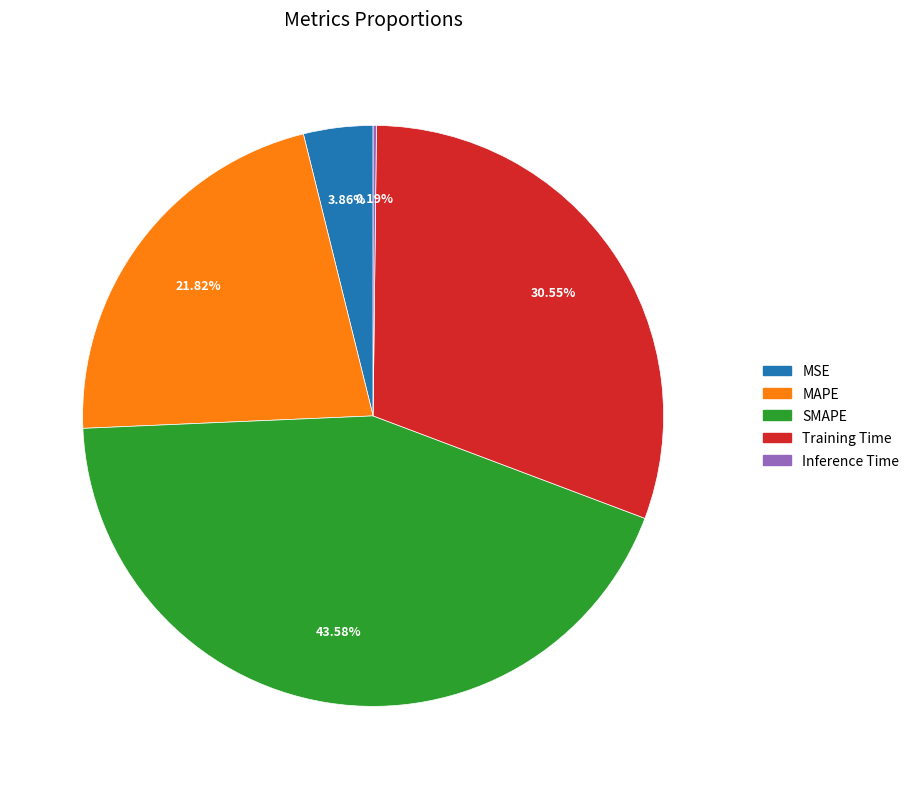

Is it true that Training Time is 31% of the pie?

True